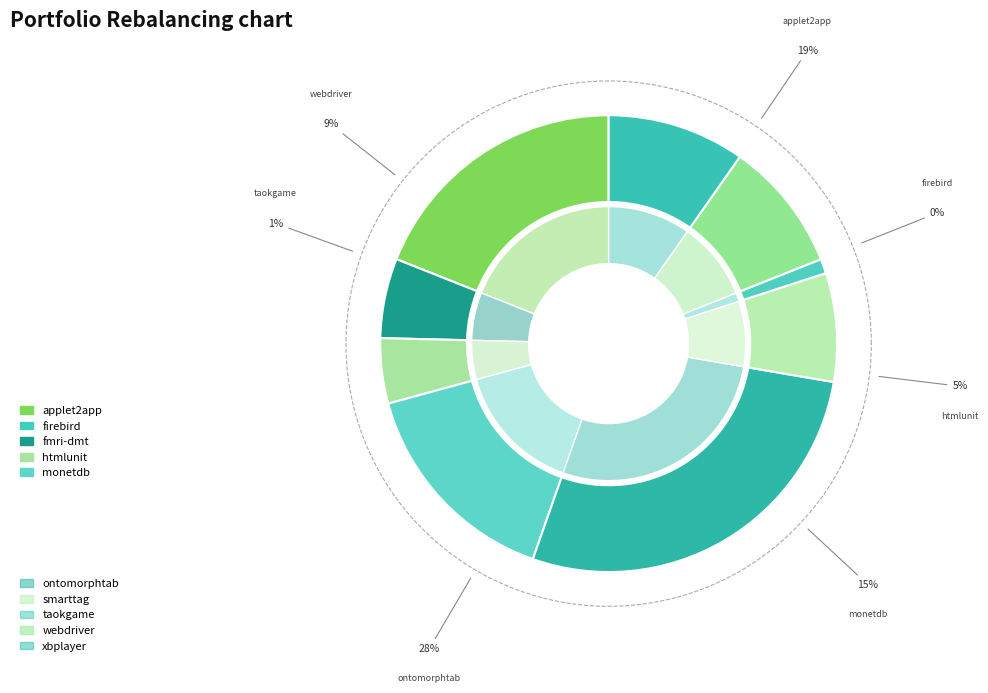

To the nearest percent, what is the difference between the htmlunit.csv and xbplayer.csv slice percentages?

5%